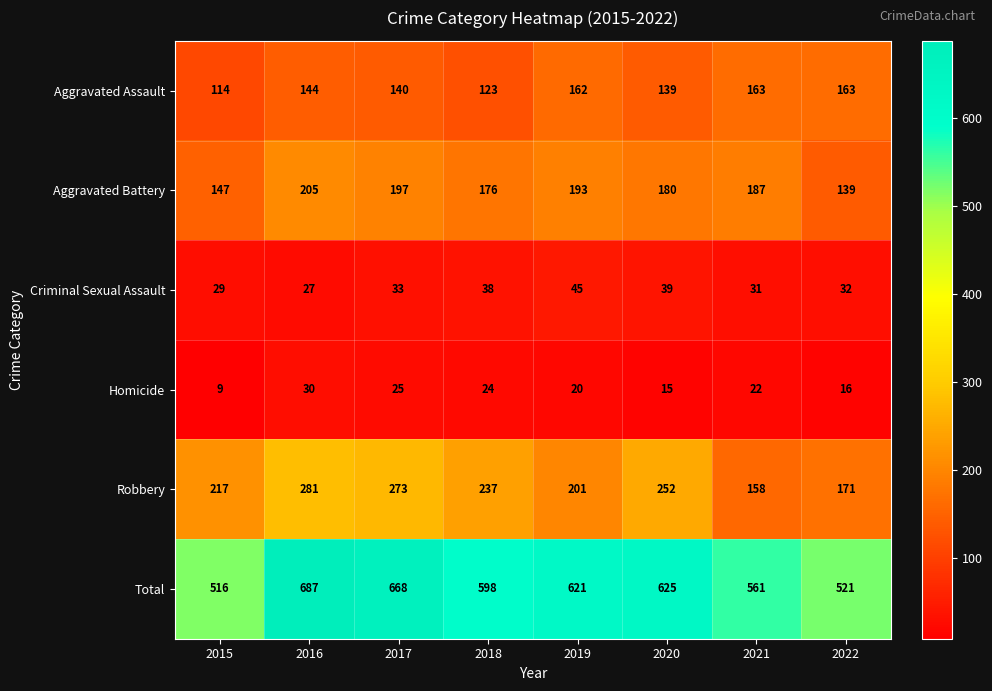

Which category has the highest value in the Aggravated Battery series?

2016